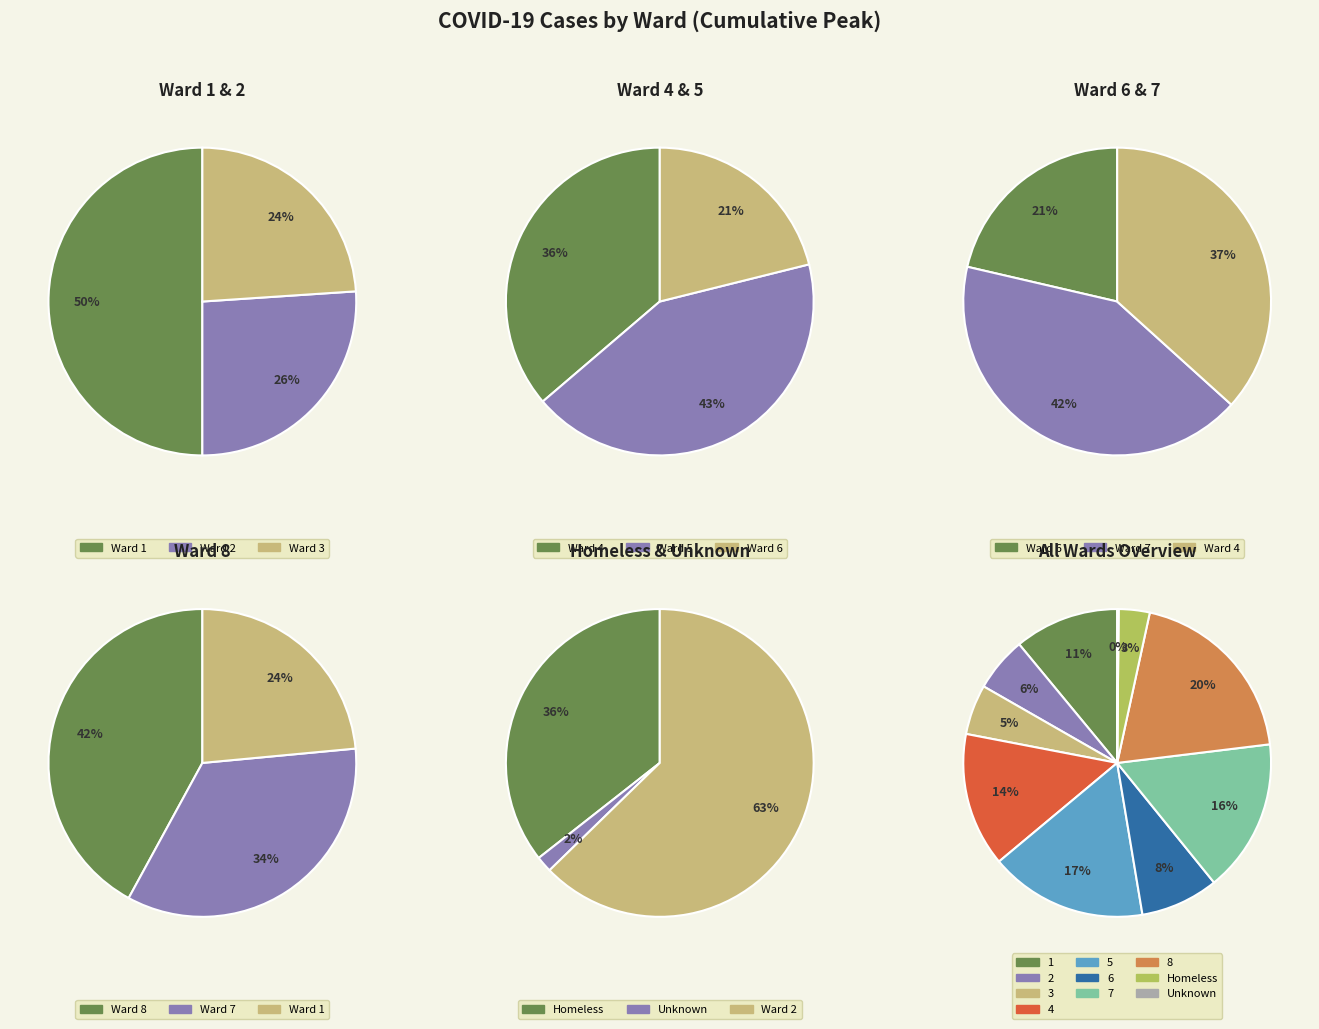

To the nearest percent, what portion does 3 represent?

5%